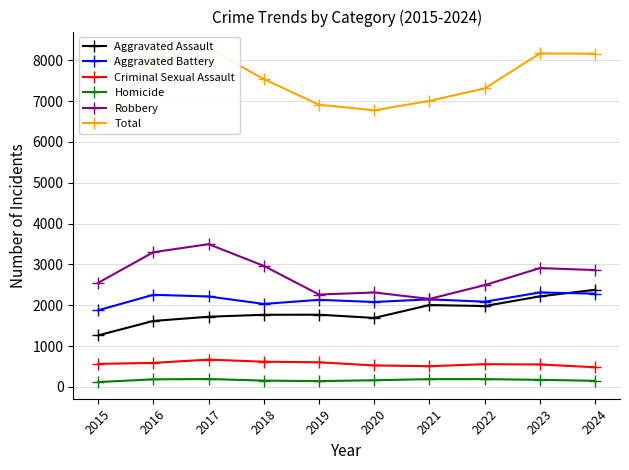

Reading left to right, list all the values displayed in this chart.

Aggravated Assault: 1263	1616	1719	1767	1769	1690	2005	1981	2218	2379
Aggravated Battery: 1877	2256	2215	2033	2133	2080	2145	2087	2313	2285
Criminal Sexual Assault: 564	589	669	618	603	527	508	557	550	482
Homicide: 120	186	194	155	142	164	191	191	174	150
Robbery: 2549	3299	3496	2964	2263	2313	2155	2493	2910	2862
Total: 6373	7946	8293	7537	6910	6774	7004	7309	8165	8158